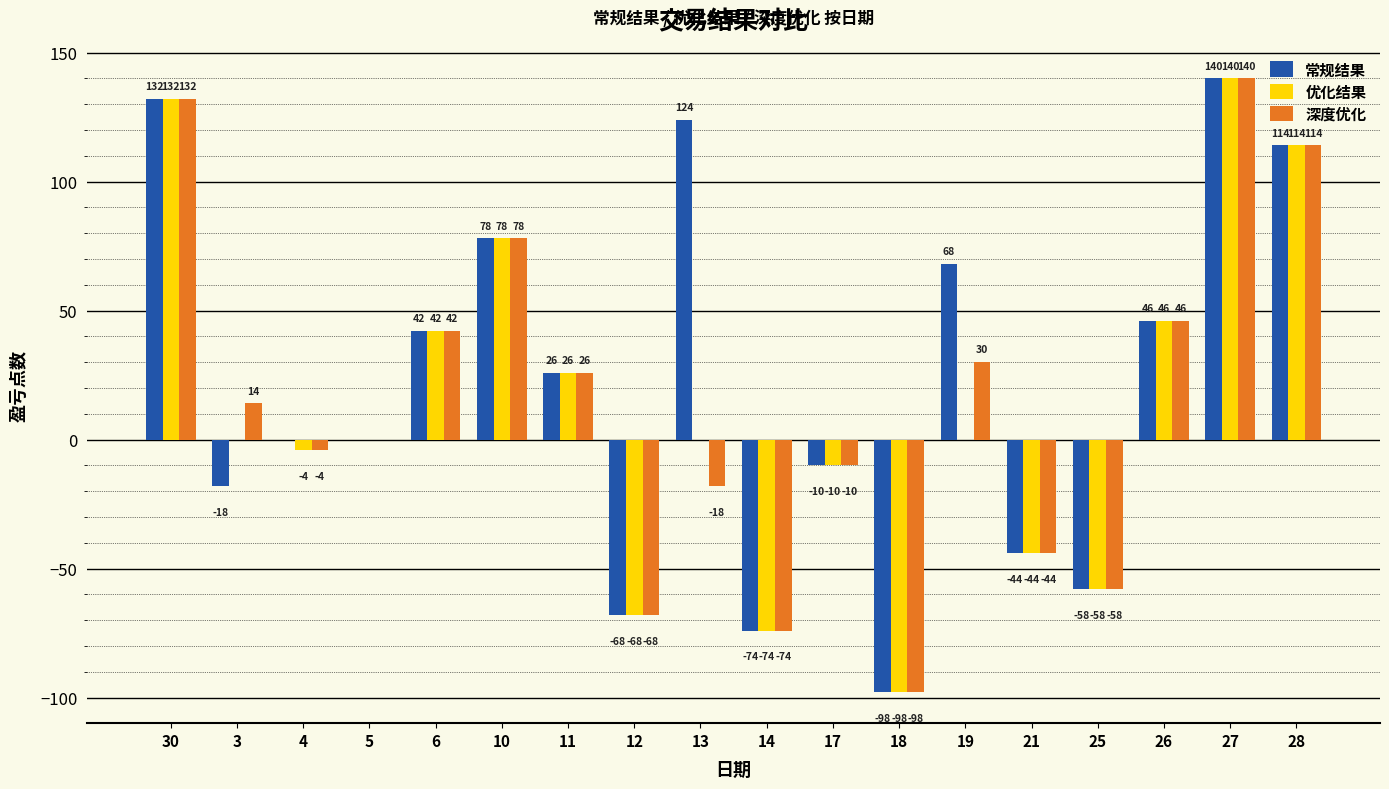

What are all the series names shown in the legend?

常规结果, 优化结果, 深度优化